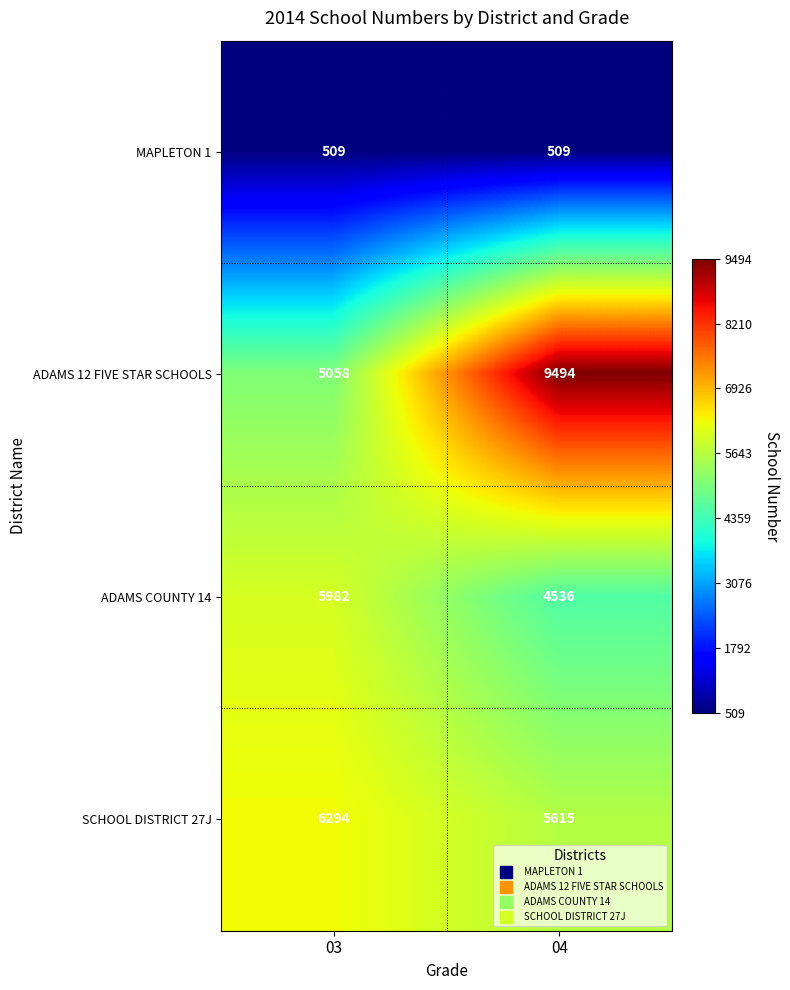

Rank the series at 04 from highest to lowest value.

ADAMS 12 FIVE STAR SCHOOLS, SCHOOL DISTRICT 27J, ADAMS COUNTY 14, MAPLETON 1